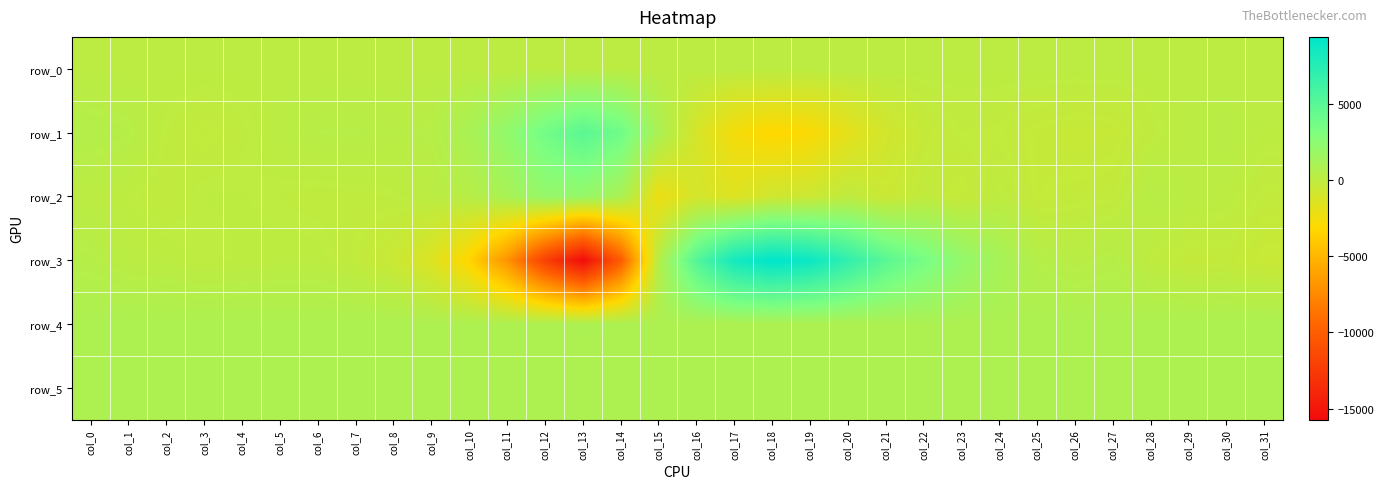

List the series in order of their peak value, highest first.

row_3, row_1, row_2, row_4, row_5, row_0